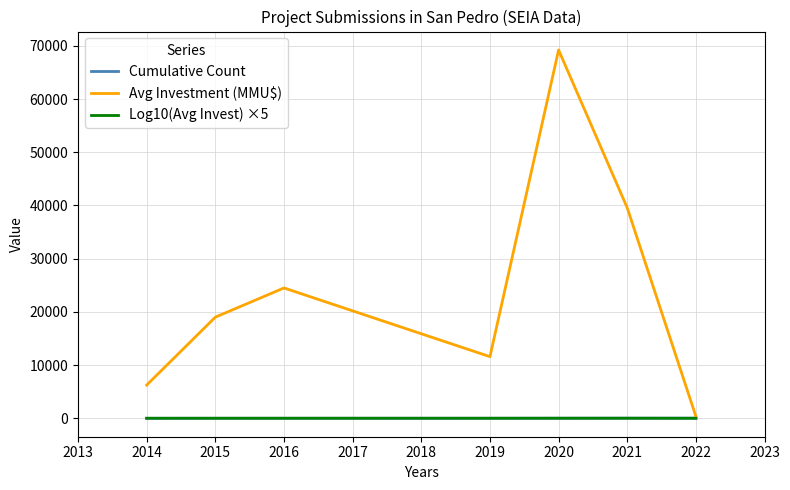

What is the maximum value for Avg Investment (MMU$)?

69221.0